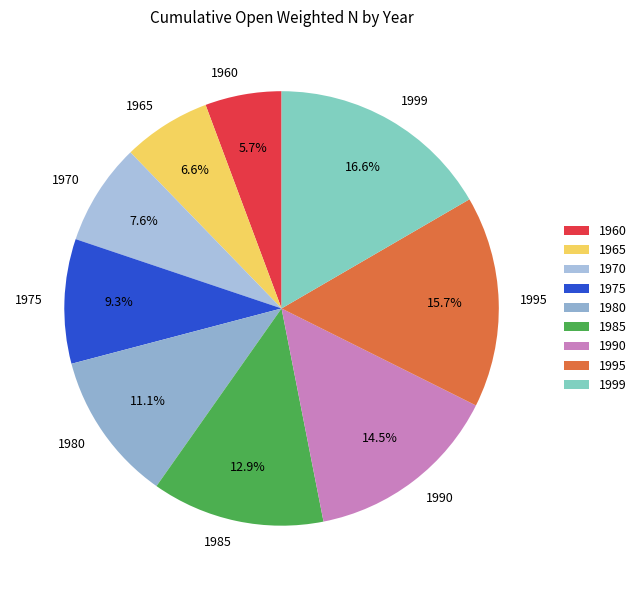

To the nearest percent, what percentage of the pie is 1970?

8%